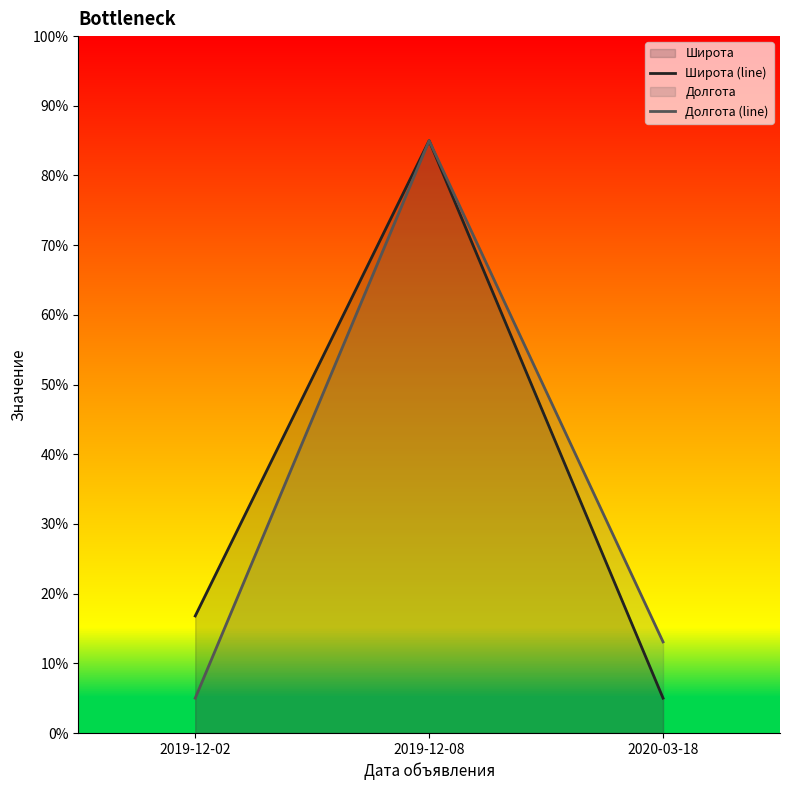

At which category is the sum across all series the highest?

2019-12-08